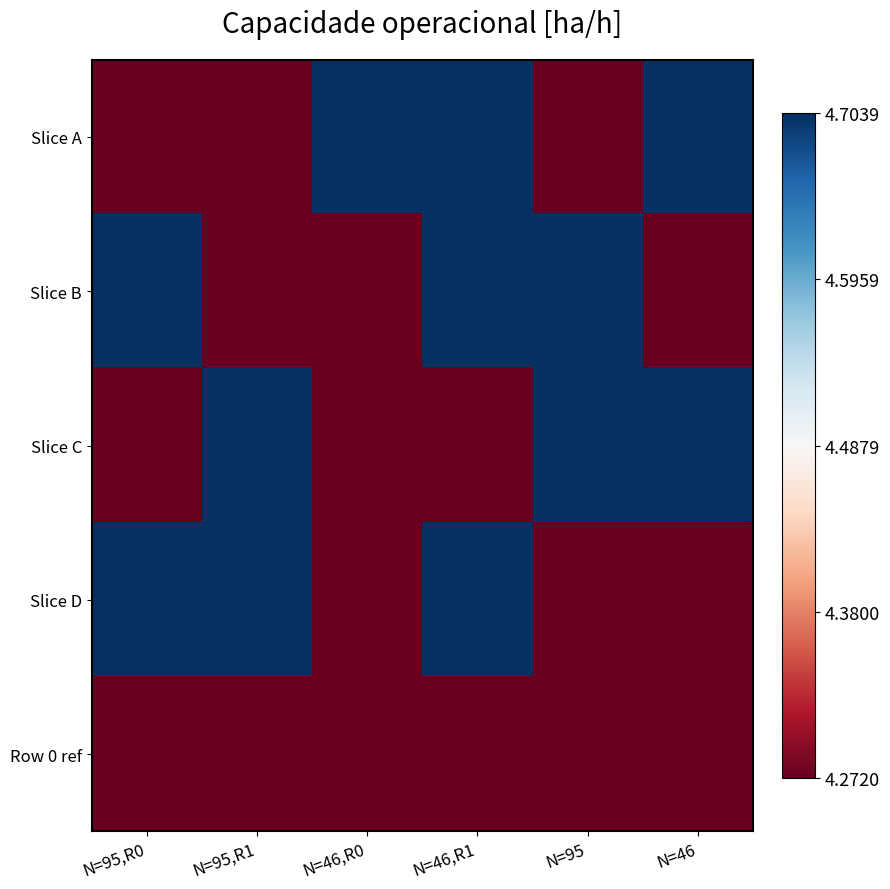

How many categories are shown in the chart?

6